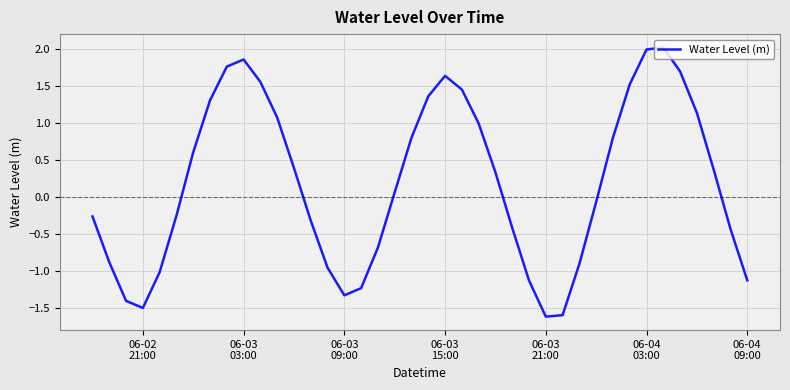

What is the average value?

0.2